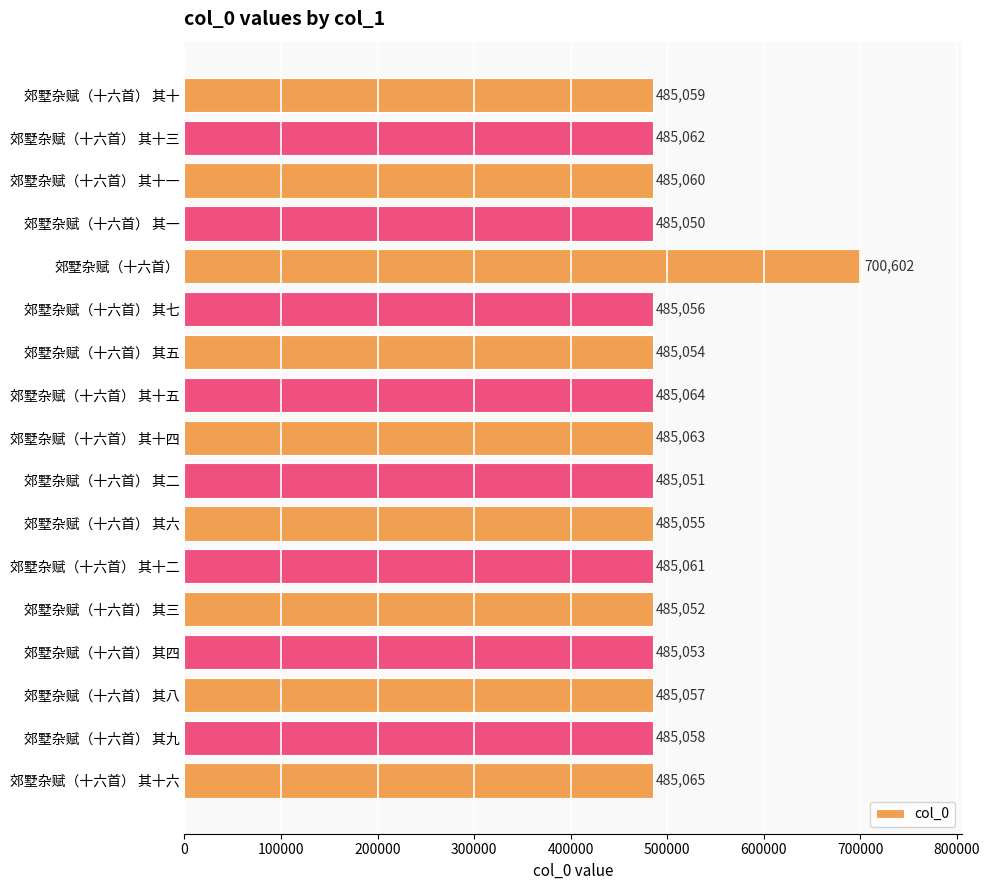

What is the label of the 12th bar from the bottom?

郊墅杂赋（十六首） 其七